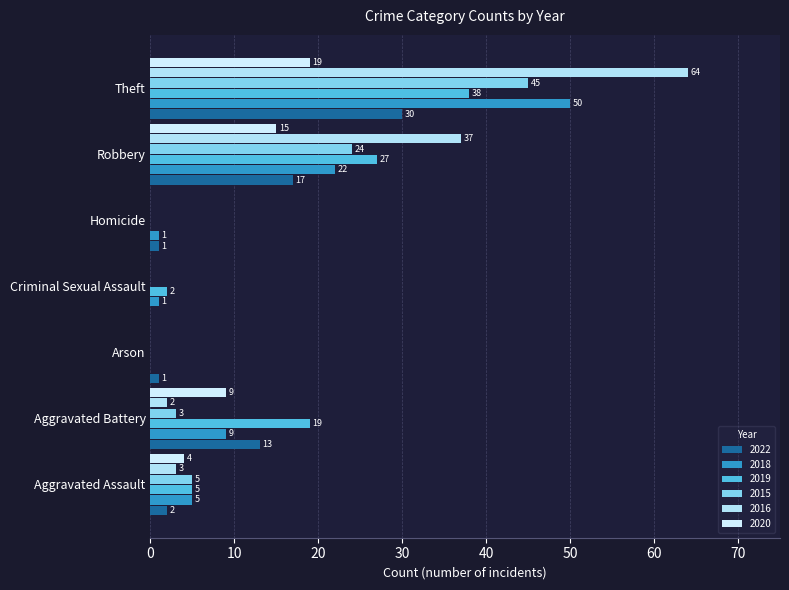

At which category is the sum across all series the highest?

Theft